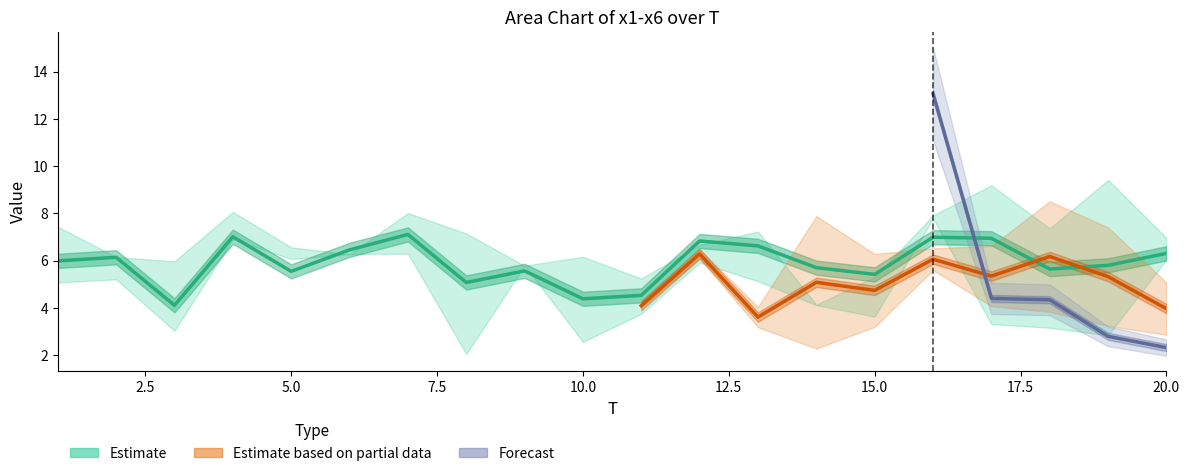

Is the value of x1 at 4 greater than the value of x3 at 11?

Yes